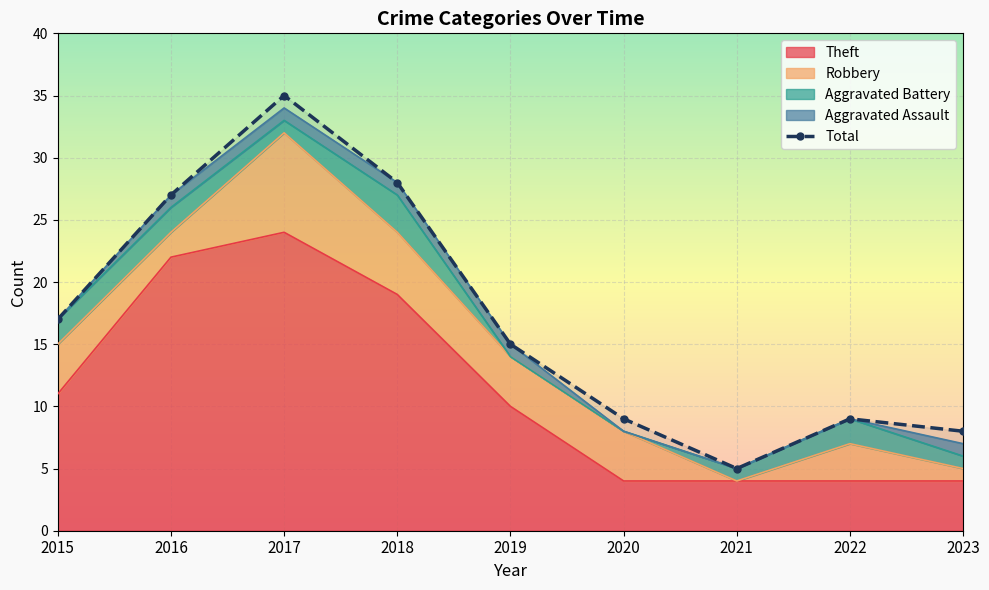

Reading left to right, transcribe all the data shown in this chart.

2015=17	2016=27	2017=35	2018=28	2019=15	2020=9	2021=5	2022=9	2023=8